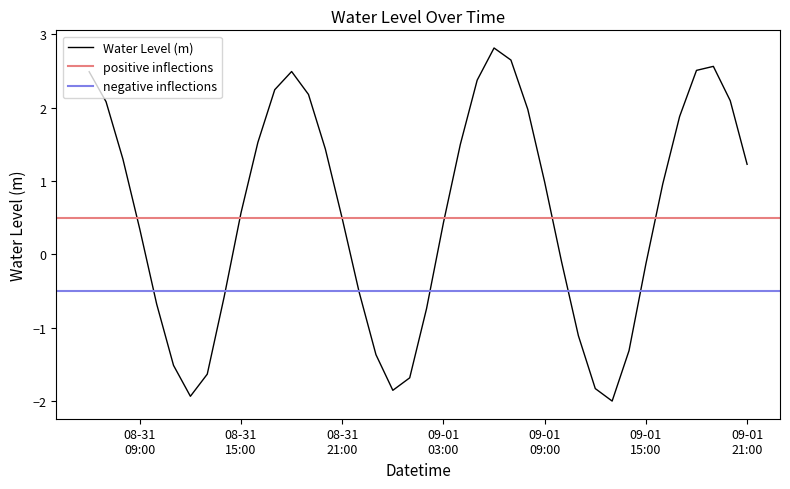

What is the smallest value displayed?

-2.0